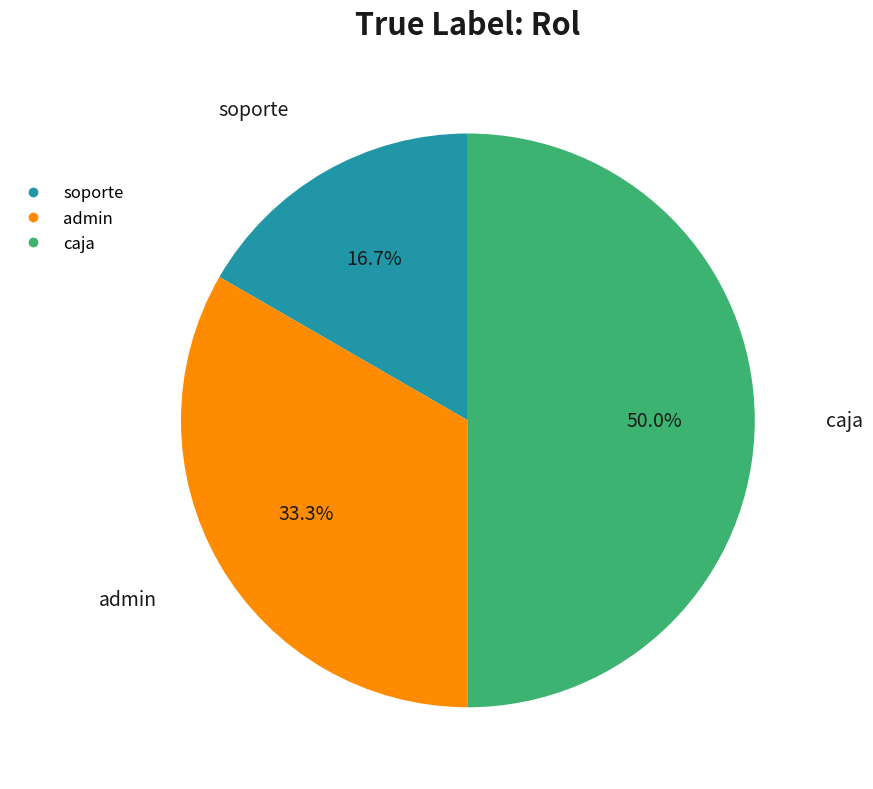

How much of the chart is everything except caja?

50.0%